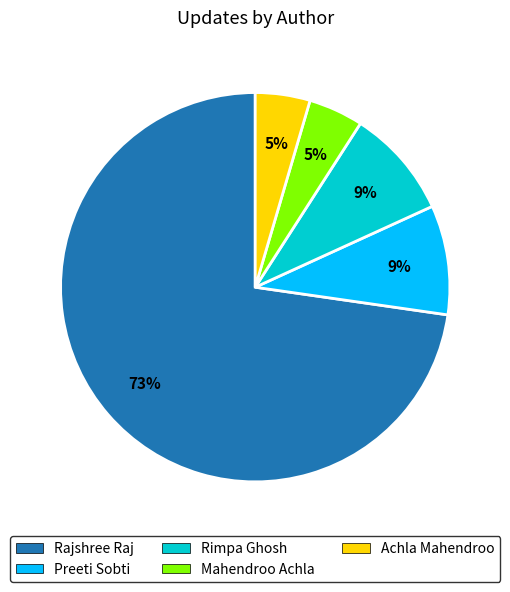

True or false: Preeti Sobti accounts for 1% of the total.

False